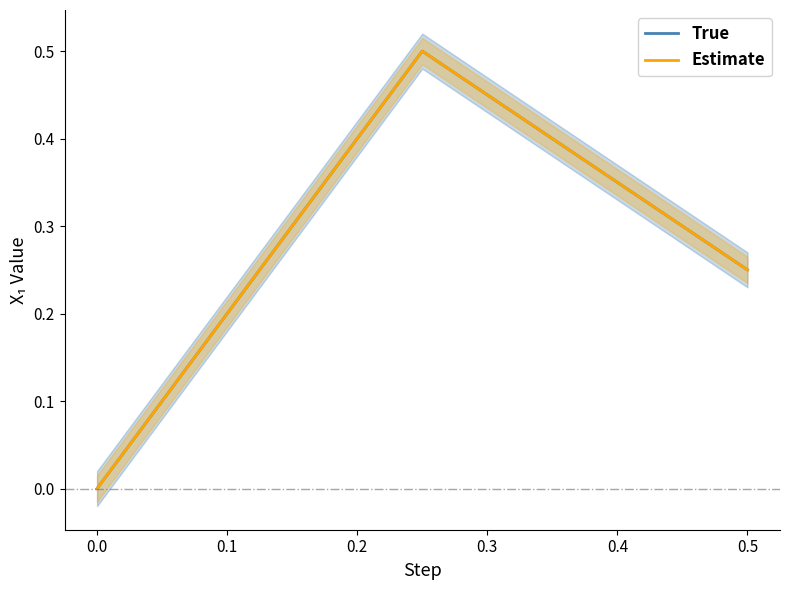

How many categories are shown in the chart?

3